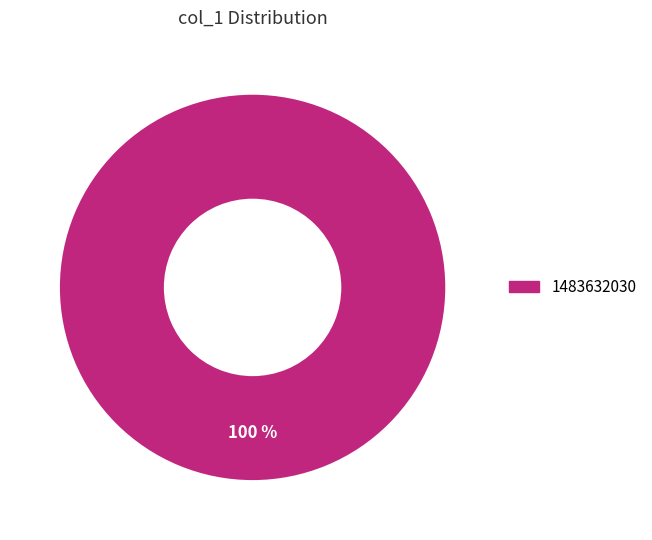

Is there any slice that represents more than half of the pie?

Yes